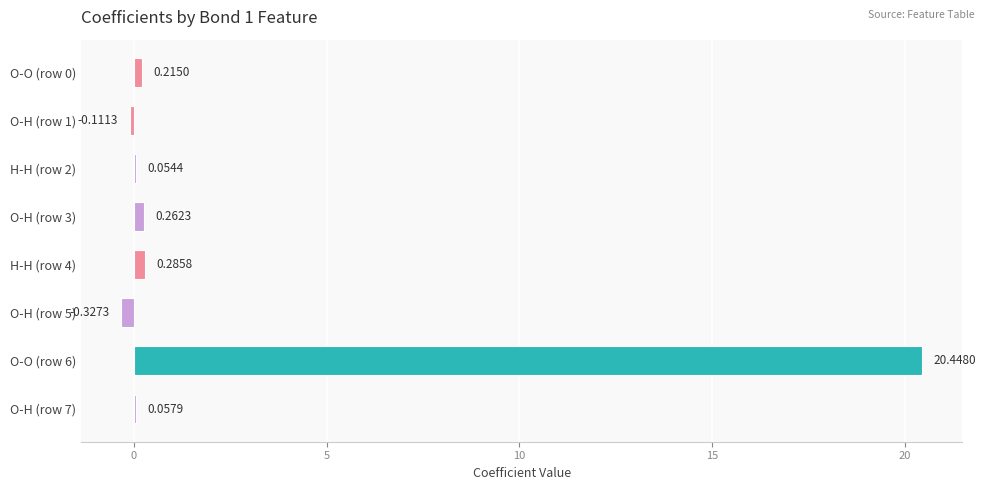

What is the greatest value displayed?

20.4